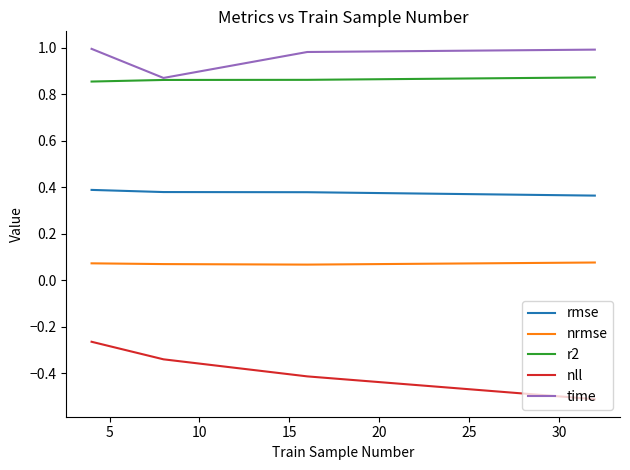

What is the smallest value displayed?

-0.5